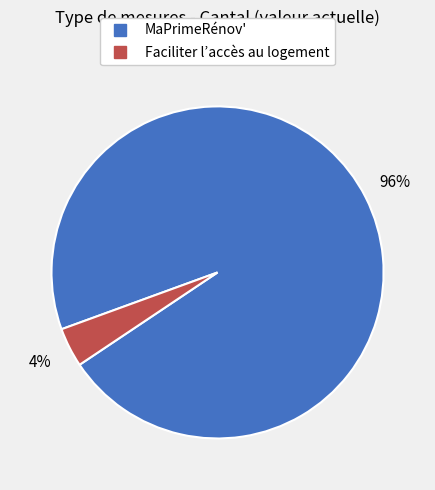

To the nearest percent, what percentage of the pie is MaPrimeRénov'?

96%